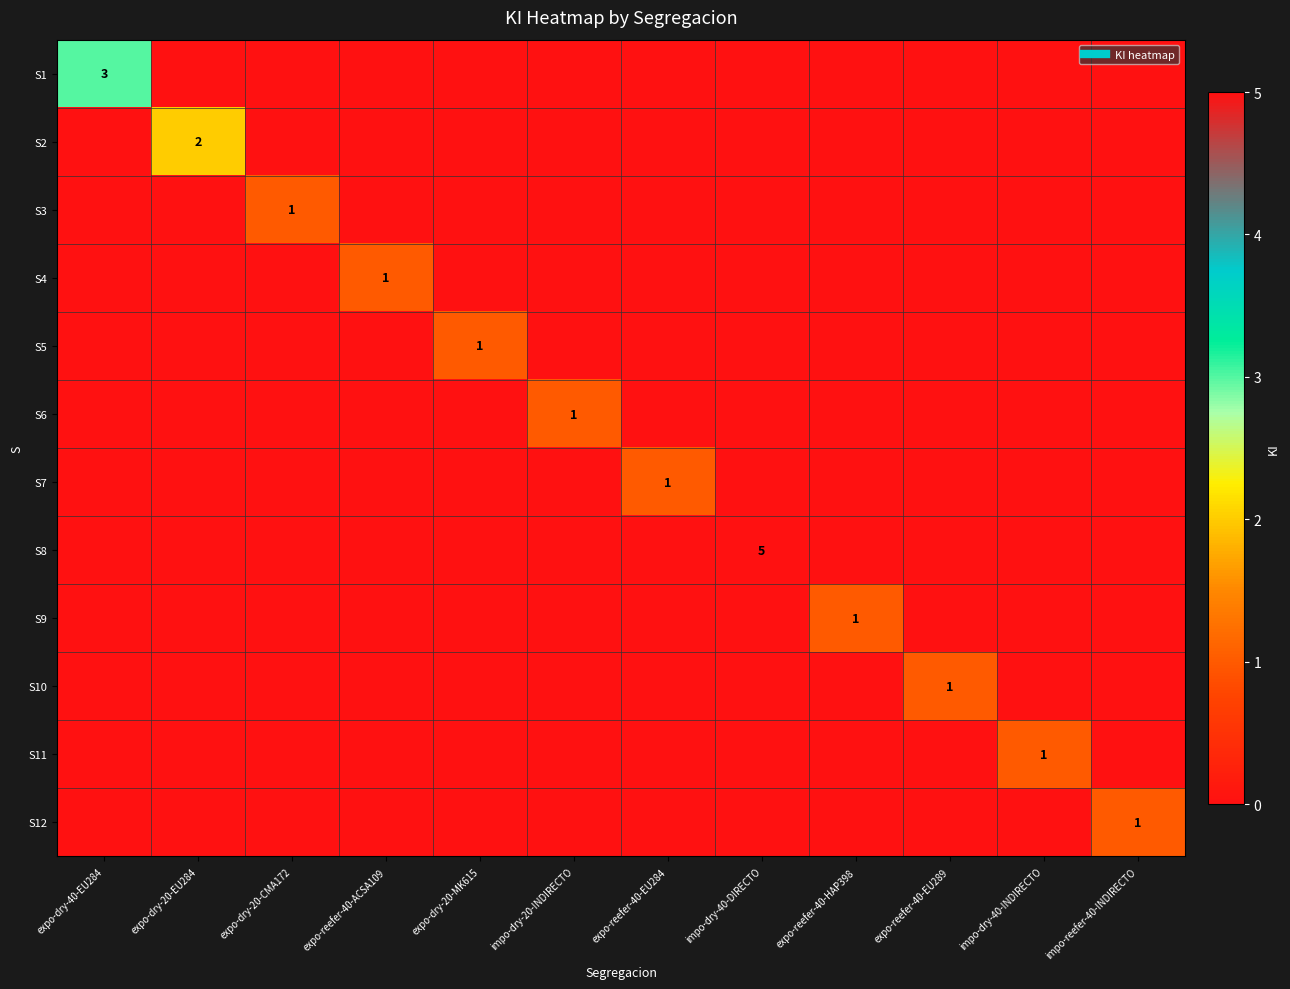

Rank the series at expo-dry-40-EU284 from highest to lowest value.

S1, S2, S3, S4, S5, S6, S7, S8, S9, S10, S11, S12